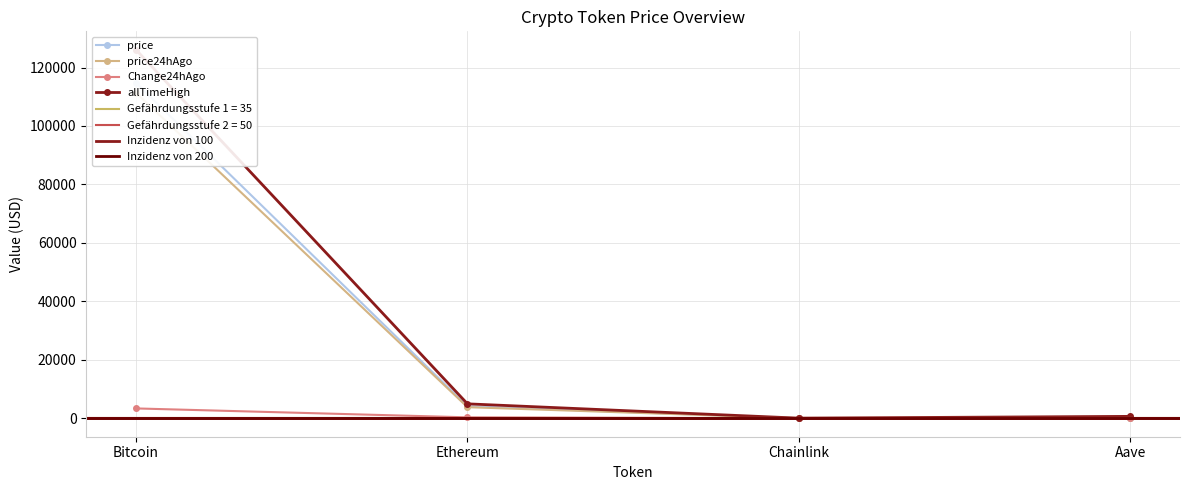

What is the value of the price24hAgo point at the 4th from the left?

232.3